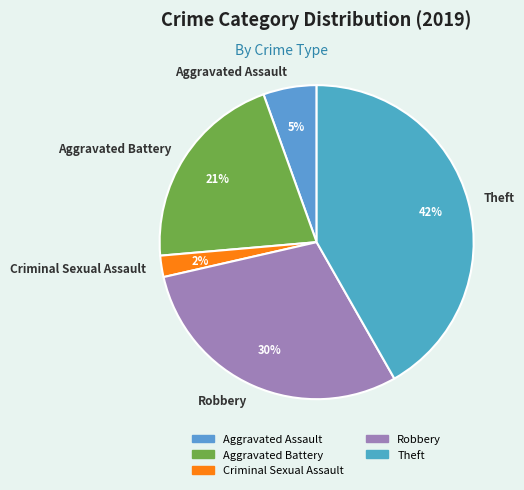

Rank the categories by value from highest to lowest.

Theft, Robbery, Aggravated Battery, Aggravated Assault, Criminal Sexual Assault